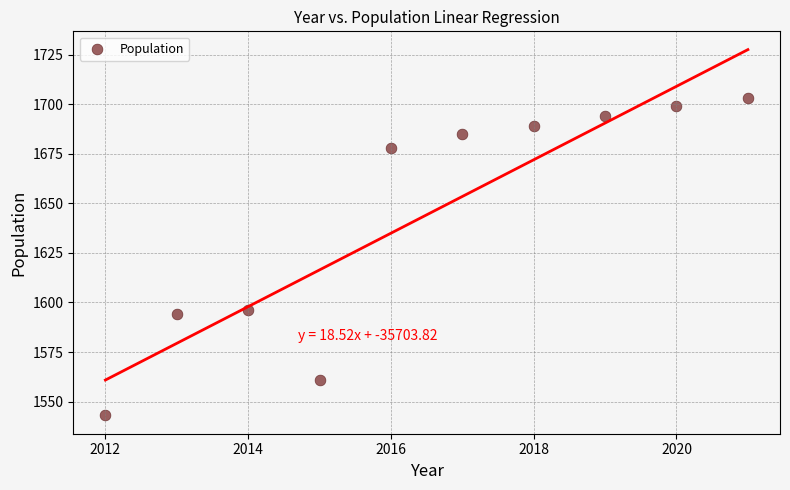

What is the average Y value?

1644